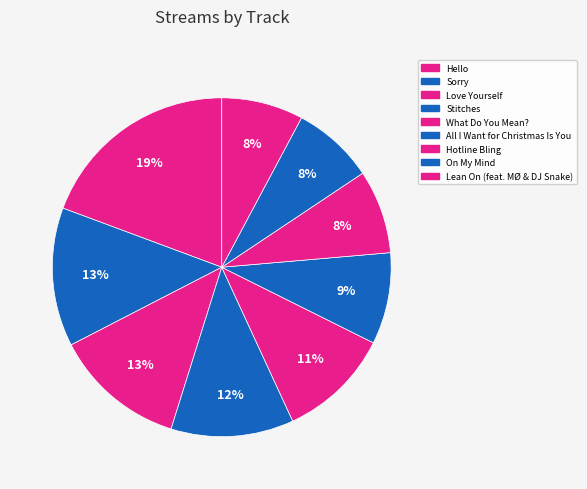

Count the number of slices in the pie.

9